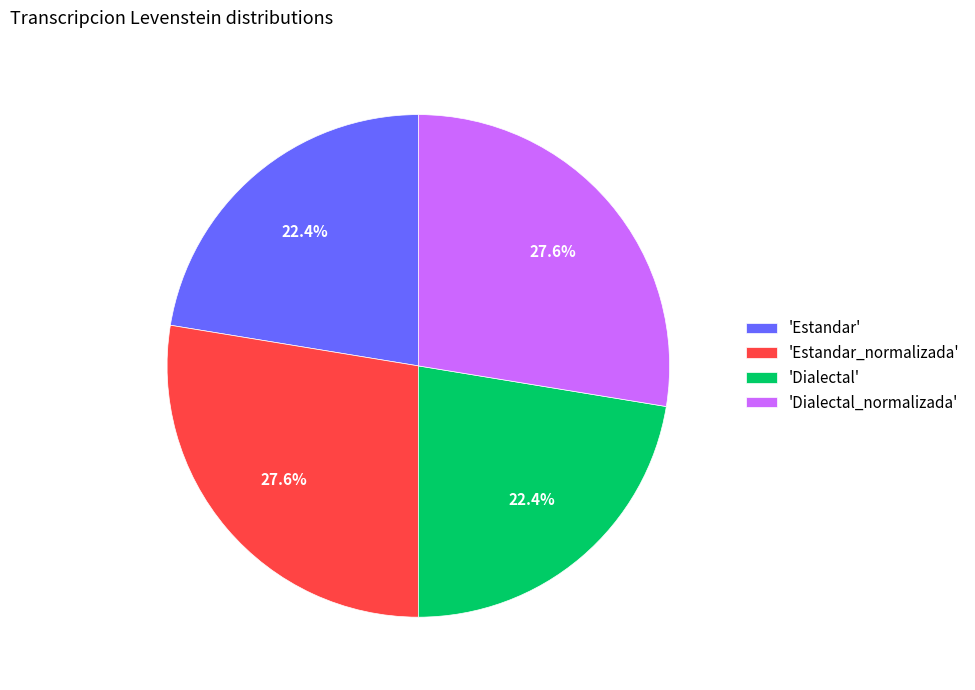

How much of the chart is everything except 'Dialectal_normalizada'?

72.4%